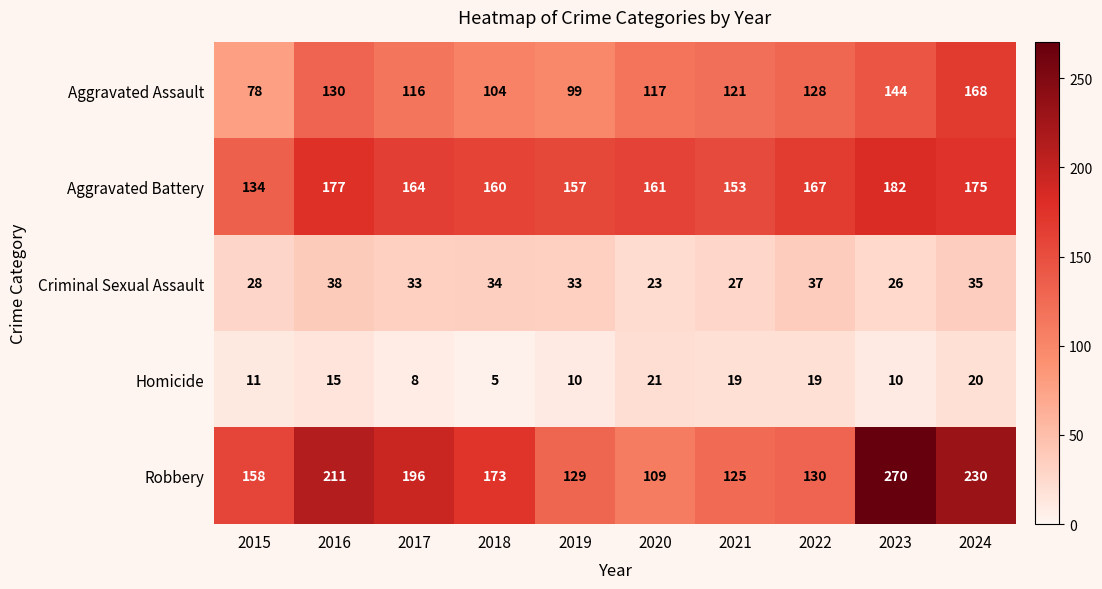

Which category has the lowest value in the Criminal Sexual Assault series?

2020